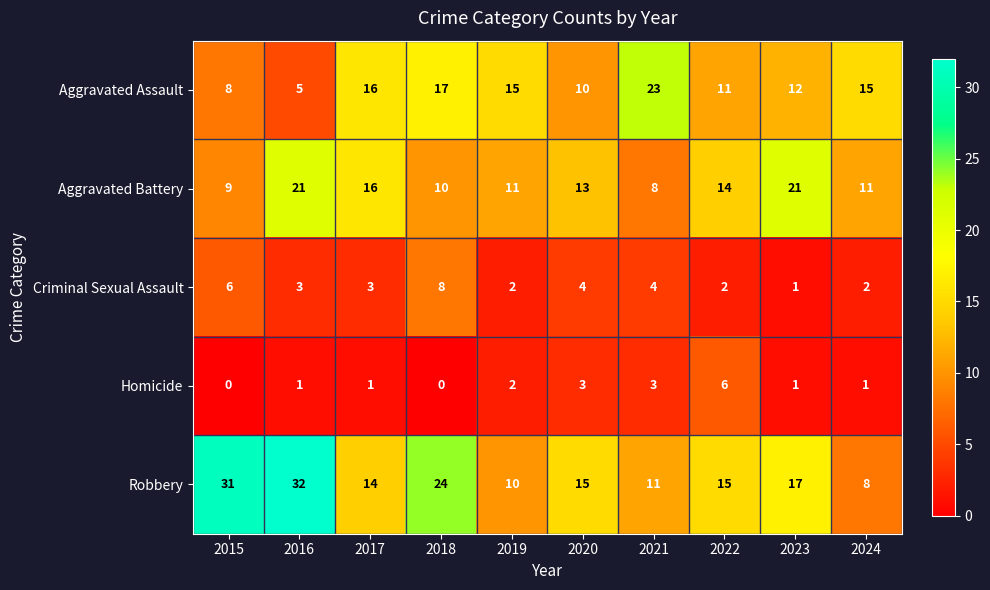

At which category does the chart reach its peak across all series?

2016